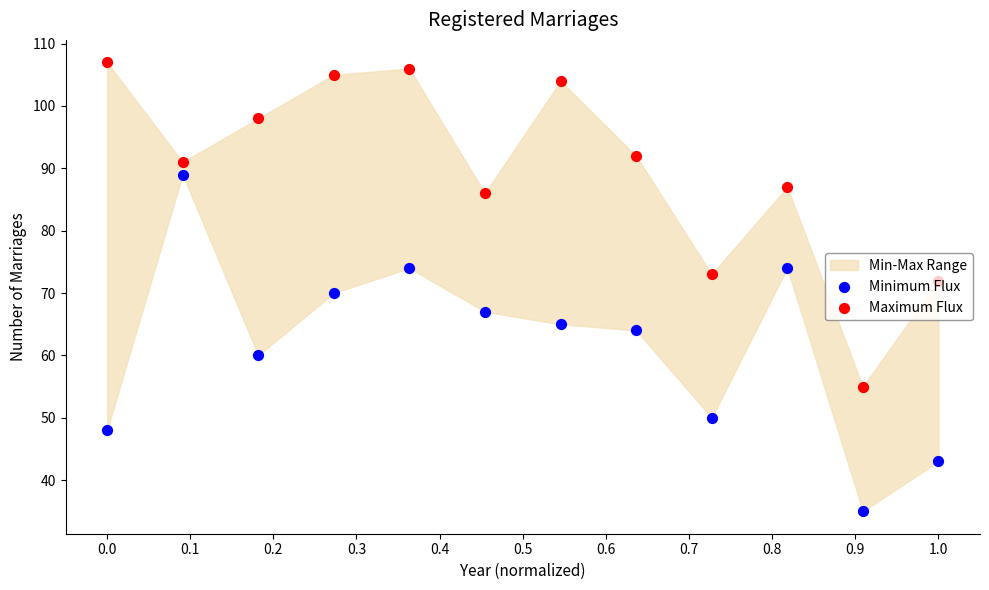

At which category is the sum across all series the highest?

0.1